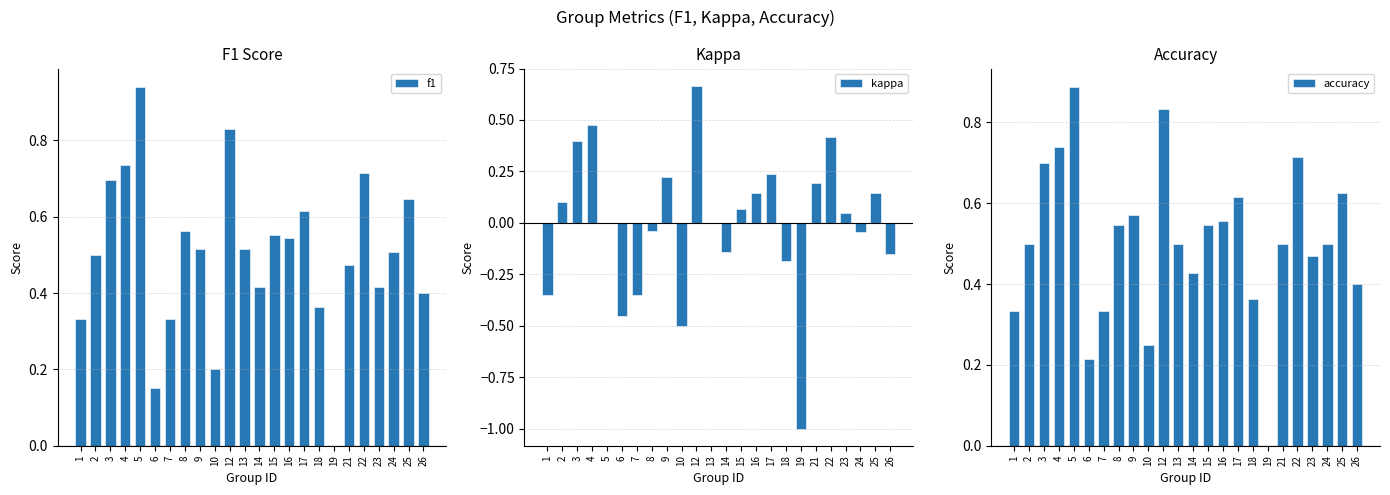

Reading left to right, what are all the values shown in this chart?

f1: 1=0.3	2=0.5	3=0.7	4=0.7	5=0.9	6=0.2	7=0.3	8=0.6	9=0.5	10=0.2	12=0.8	13=0.5	14=0.4	15=0.6	16=0.5	17=0.6	18=0.4	19=0.0	21=0.5	22=0.7	23=0.4	24=0.5	25=0.6	26=0.4
kappa: 1=-0.3	2=0.1	3=0.4	4=0.5	5=0.0	6=-0.5	7=-0.3	8=-0.0	9=0.2	10=-0.5	12=0.7	13=0.0	14=-0.1	15=0.1	16=0.1	17=0.2	18=-0.2	19=-1.0	21=0.2	22=0.4	23=0.0	24=-0.0	25=0.1	26=-0.2
accuracy: 1=0.3	2=0.5	3=0.7	4=0.7	5=0.9	6=0.2	7=0.3	8=0.5	9=0.6	10=0.2	12=0.8	13=0.5	14=0.4	15=0.5	16=0.6	17=0.6	18=0.4	19=0.0	21=0.5	22=0.7	23=0.5	24=0.5	25=0.6	26=0.4